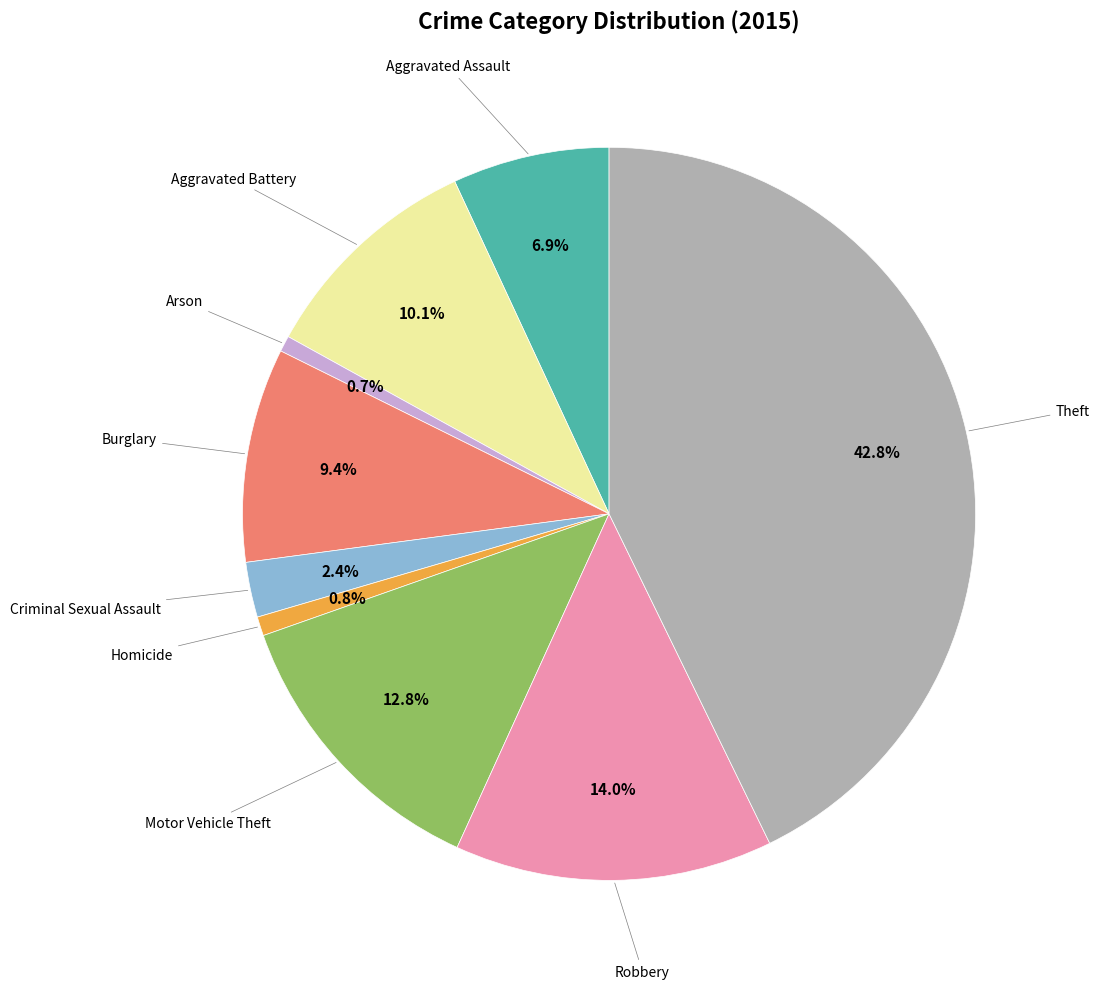

Does any single category account for the majority?

No